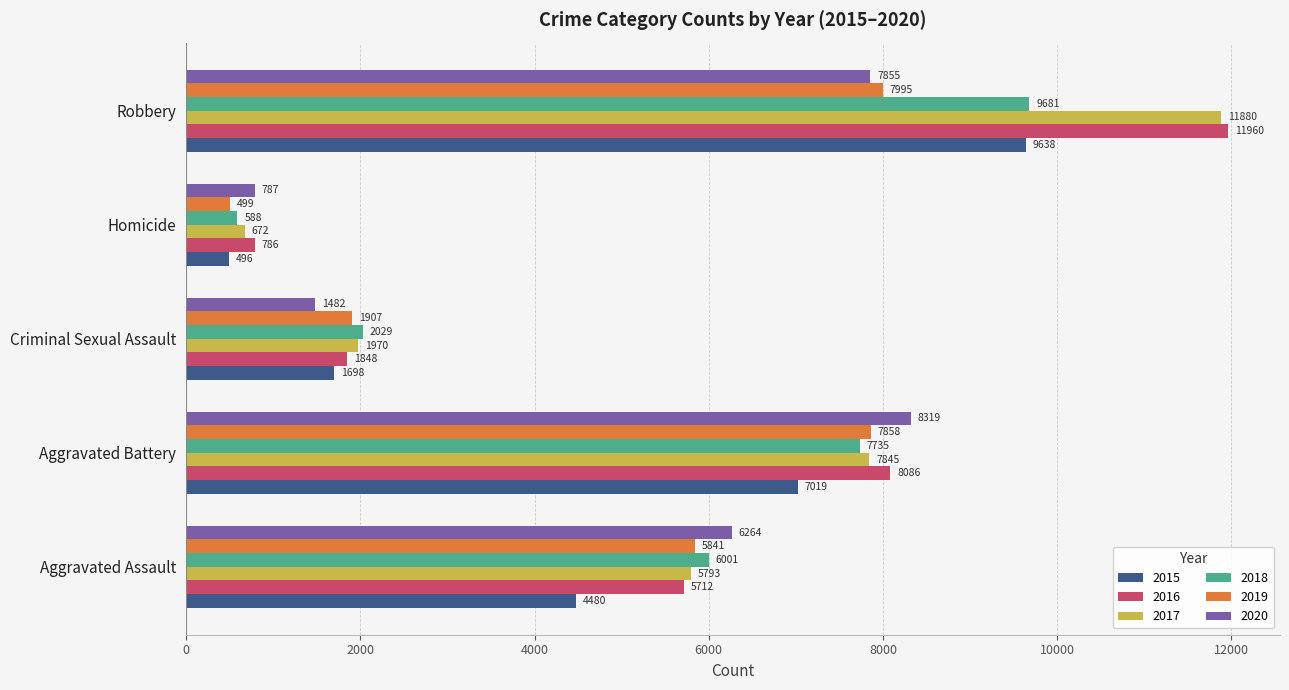

At which category does the chart reach its minimum across all series?

Homicide